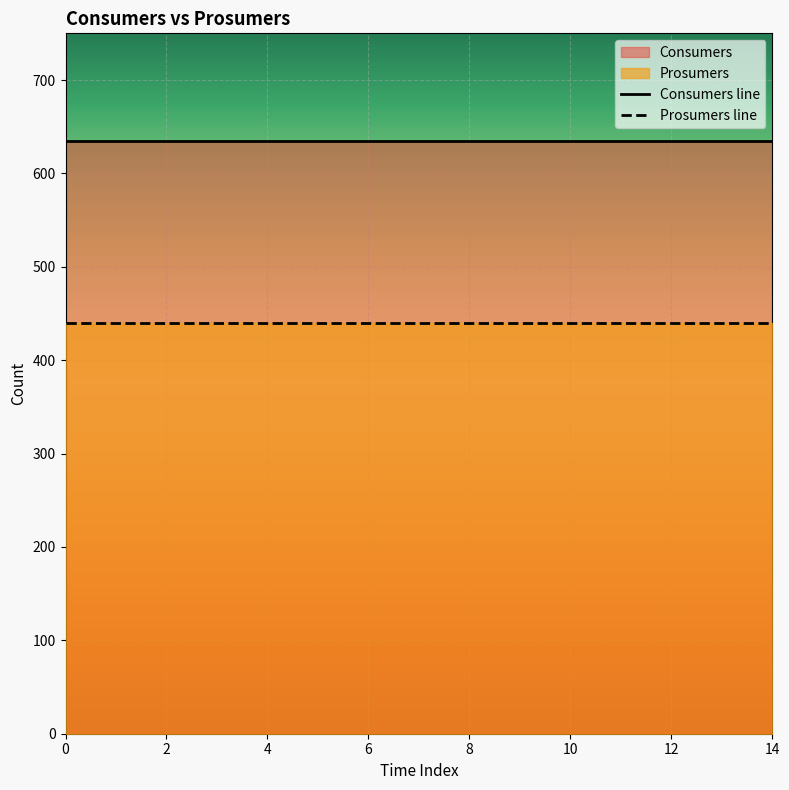

True or false: Prosumers line has more than 0 interior local peaks.

False